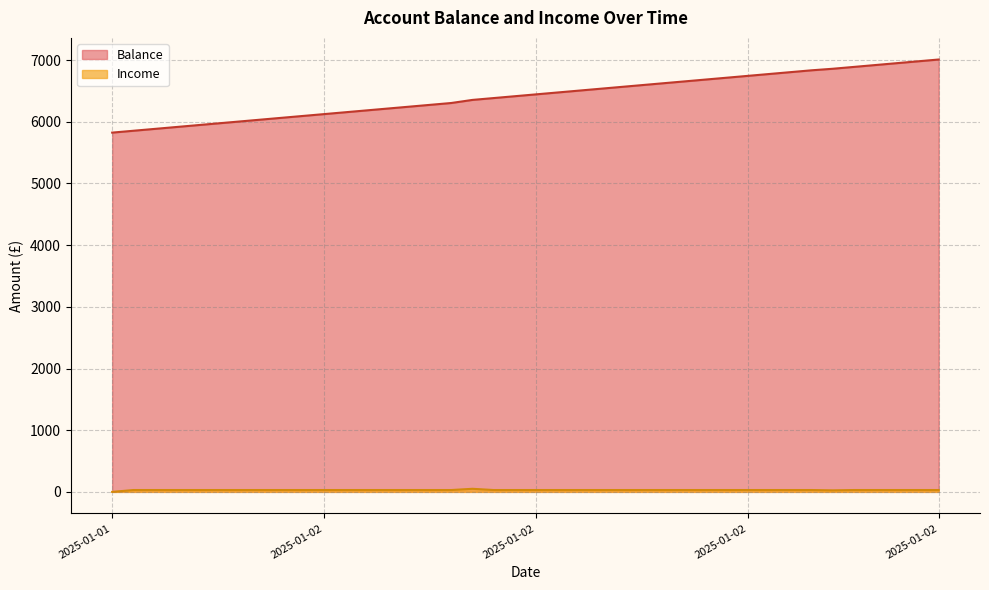

What is the value of the Balance point at the 4th from the left?

5853.9